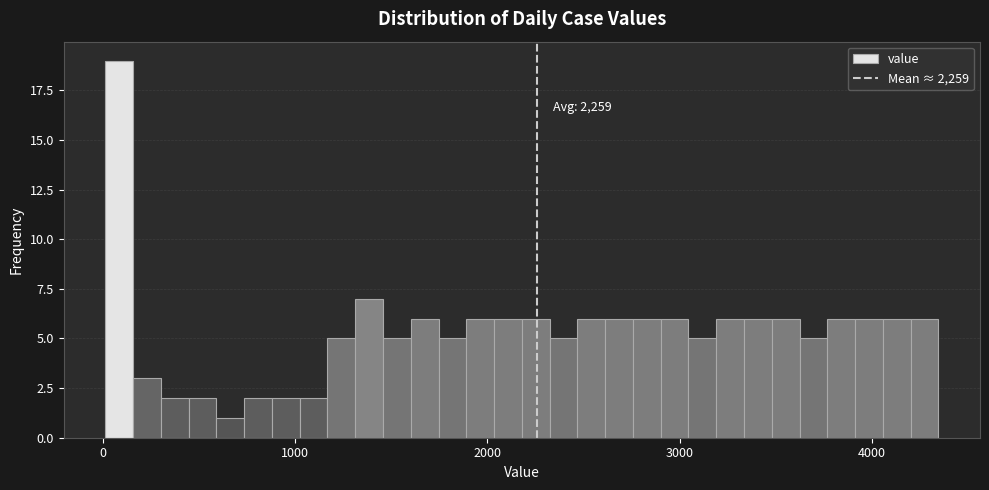

Read against the x-axis, roughly where is the centre of the tallest bar?

100